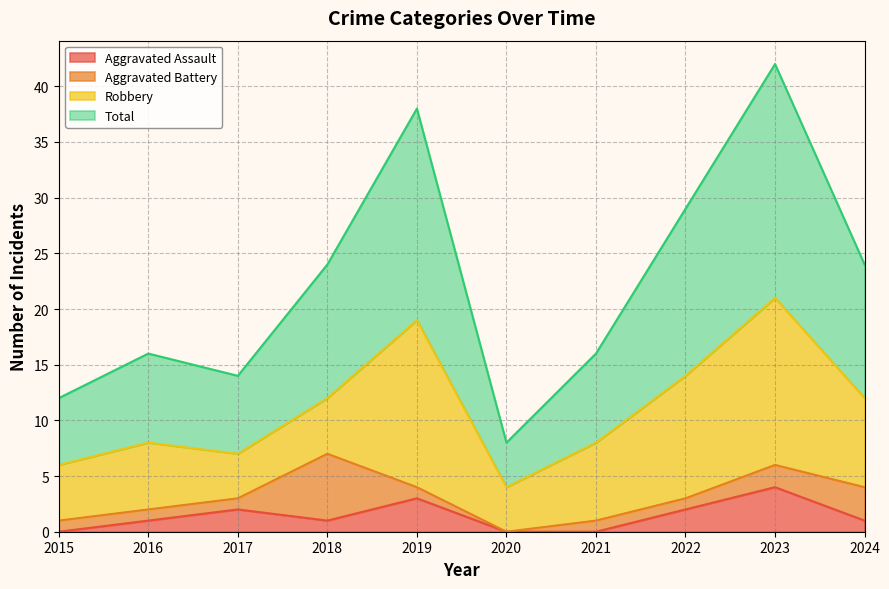

What is the total value across all series at 2015?

12